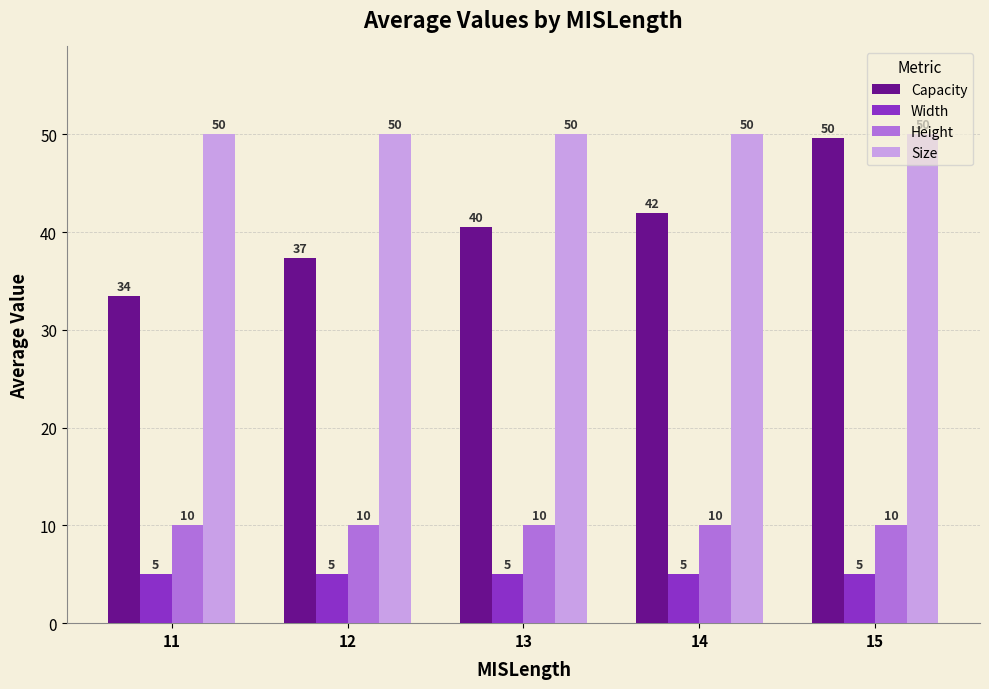

At how many categories does at least one series exceed 12?

5